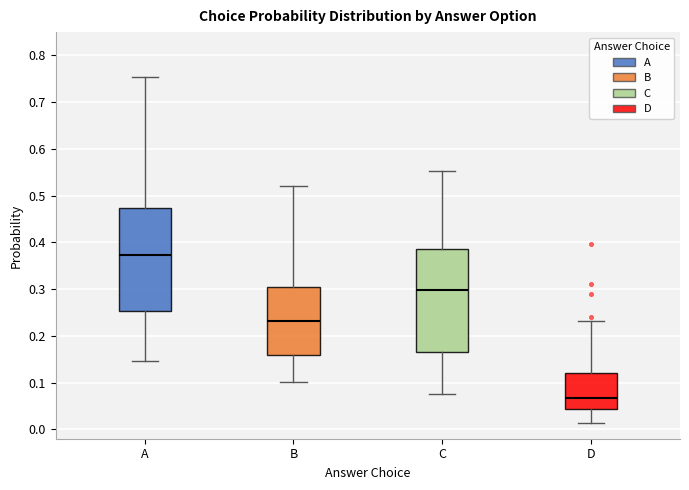

Reading left to right, read every box against the y-axis: the position of its median line, the range the box covers, and the ends of its whiskers. The values are not printed on the chart, so give them approximately, as read against the axis.

A: median 0.37, box 0.25 to 0.47, whiskers 0.15 to 0.75
B: median 0.23, box 0.16 to 0.30, whiskers 0.10 to 0.52
C: median 0.30, box 0.17 to 0.39, whiskers 0.07 to 0.55
D: median 0.07, box 0.04 to 0.12, whiskers 0.01 to 0.23